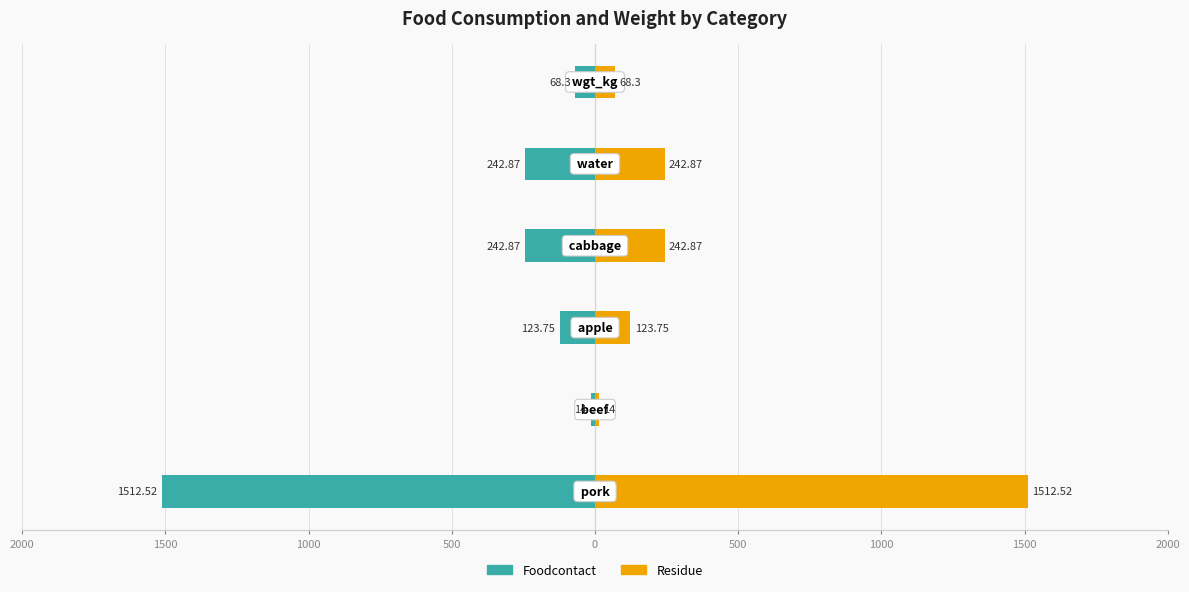

How many data points in residue are above 242?

3